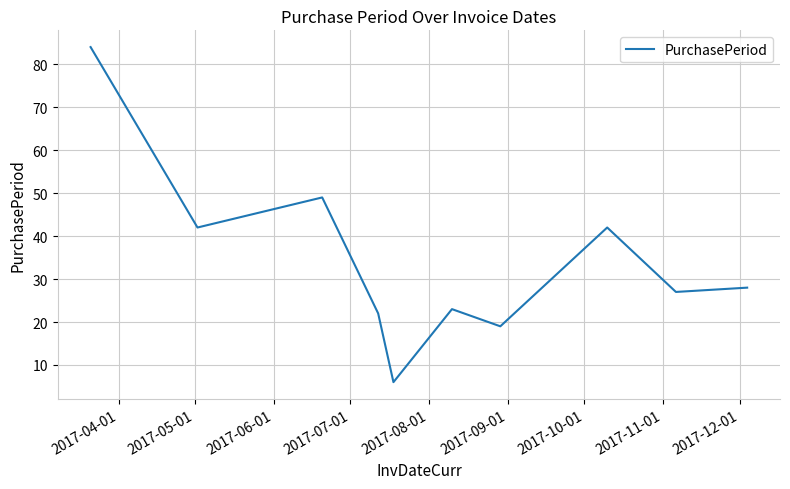

How many interior local peaks (higher than both neighbors) does the data have?

3